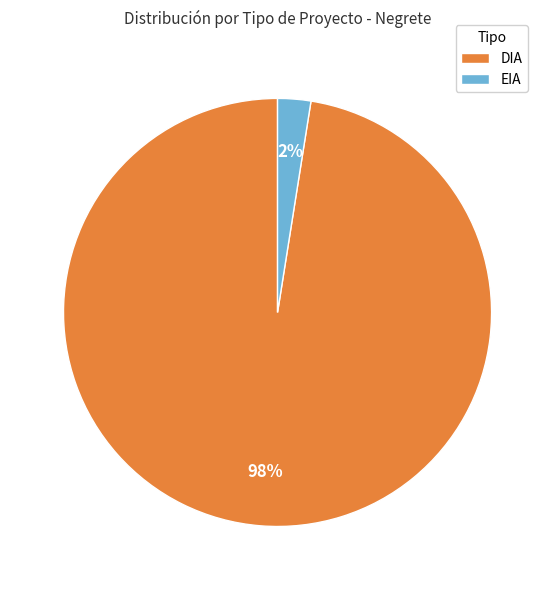

Rank the categories by value from highest to lowest.

DIA, EIA